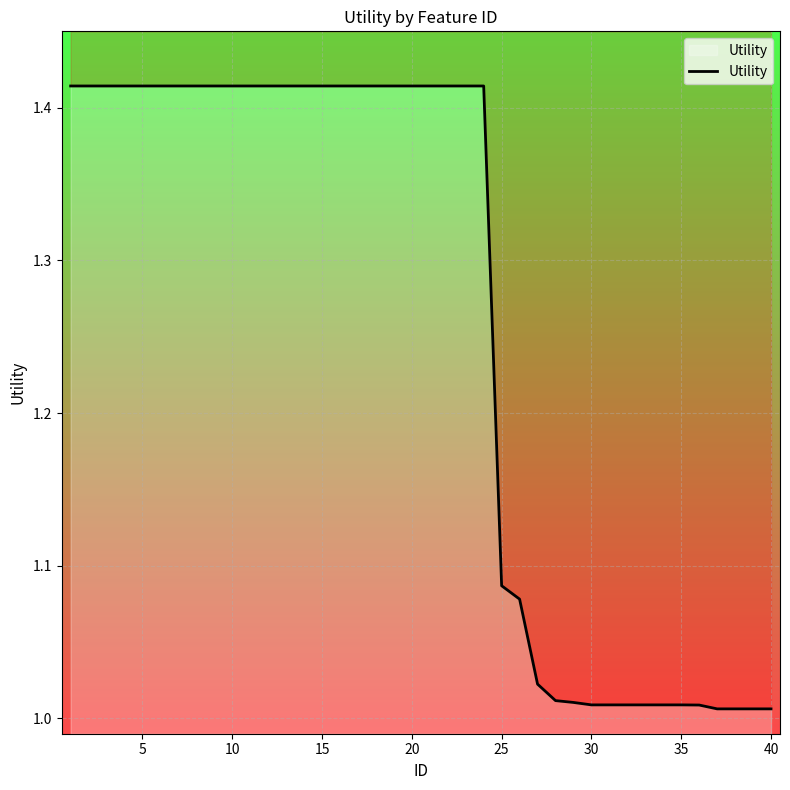

Count the number of data series in this chart.

1